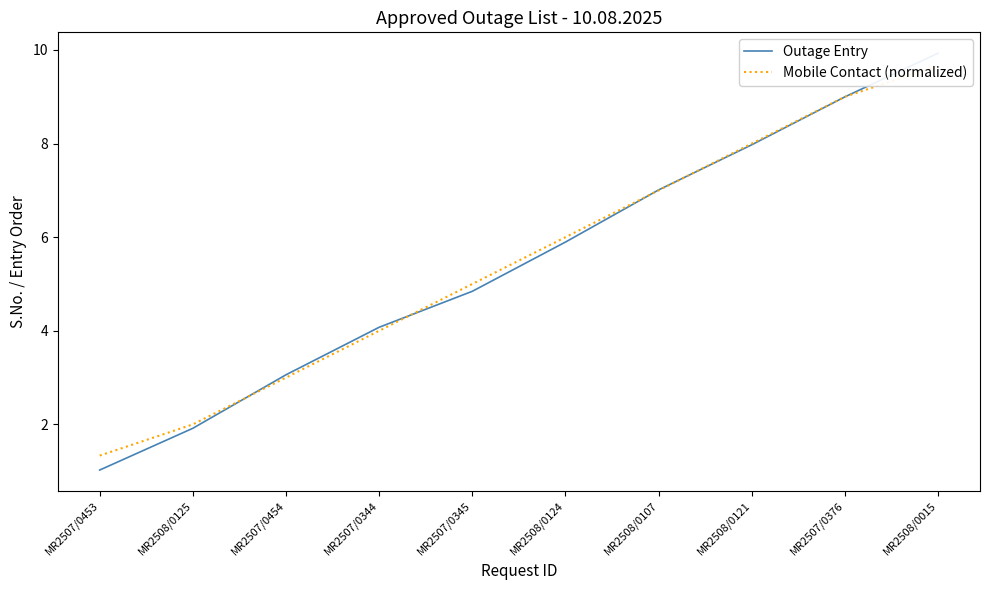

How many values in the Mobile Contact (normalized) series exceed 6?

4